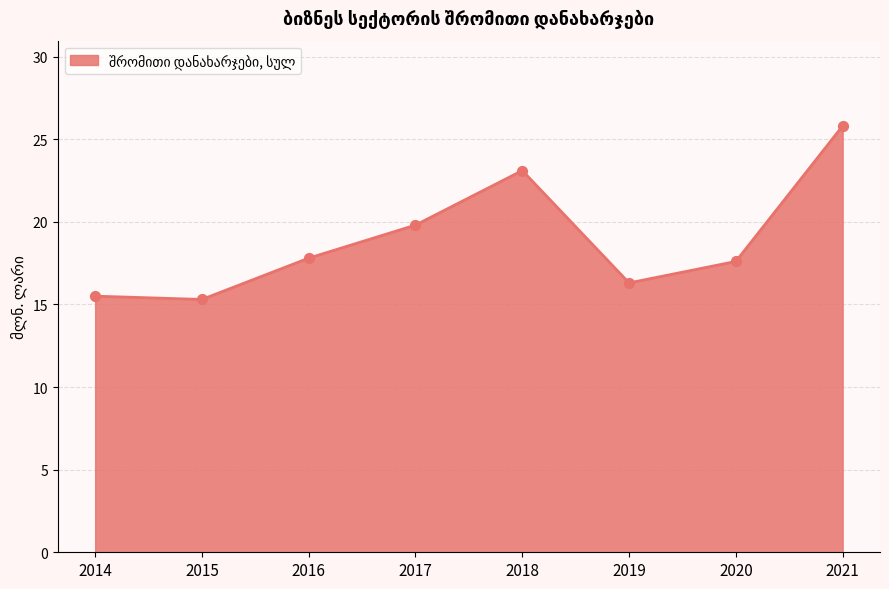

Between 2016 and 2014, which is larger?

2016